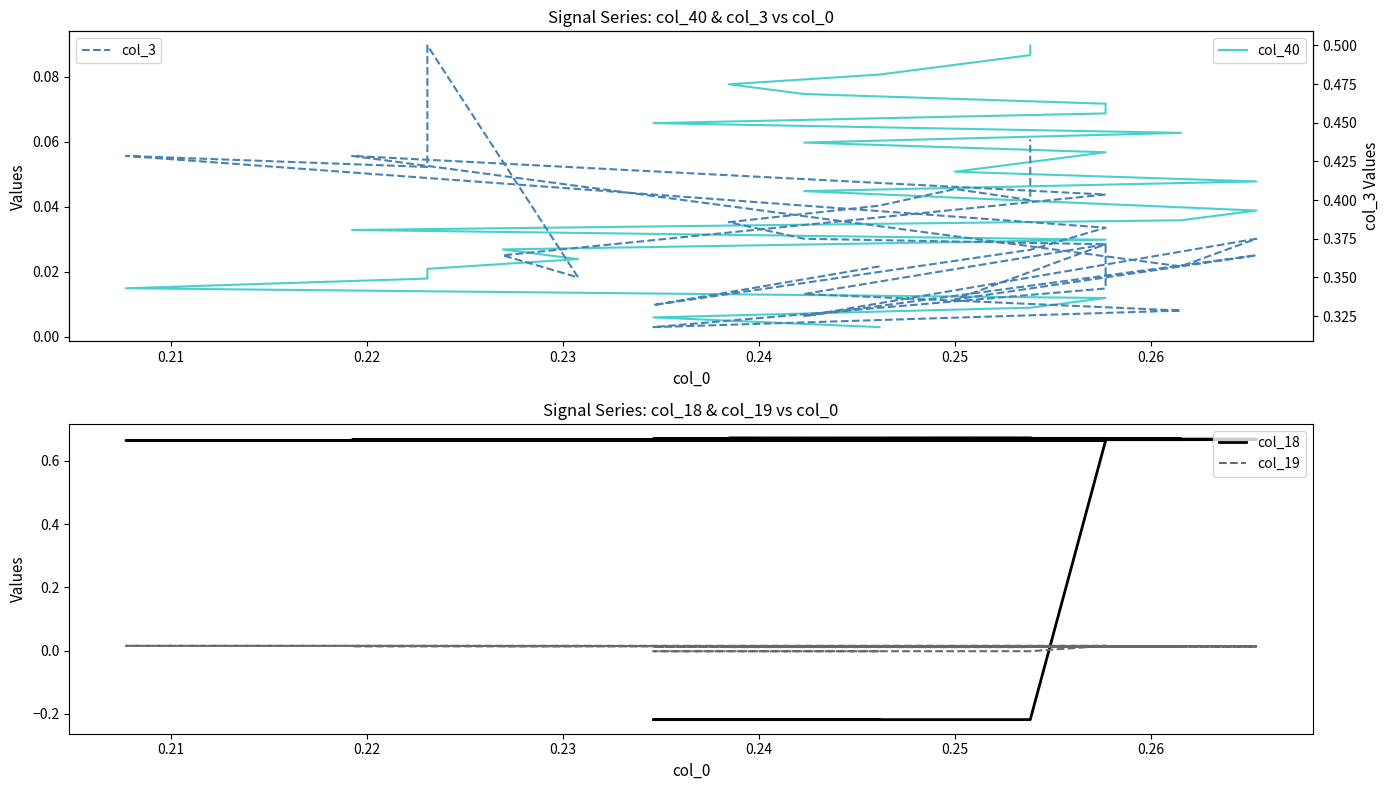

What is the sum of all col_18 values?

17.4